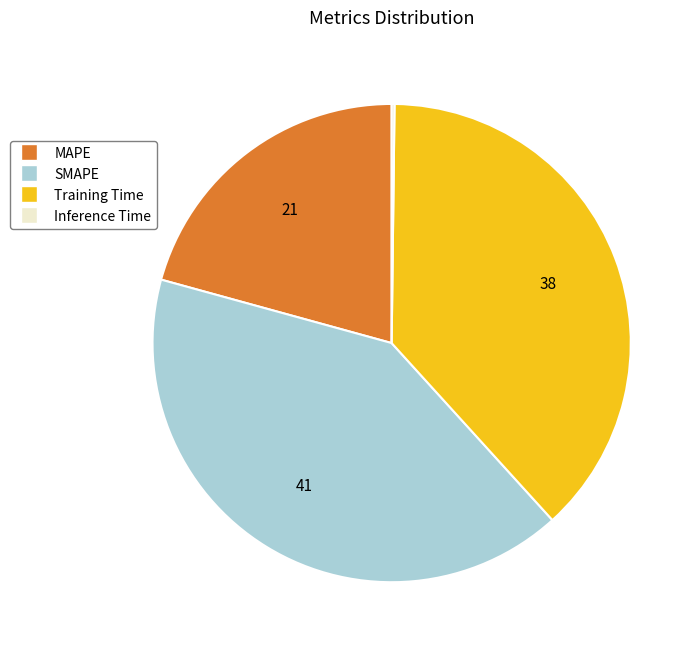

Is the sum of Training Time and MAPE greater than half?

Yes